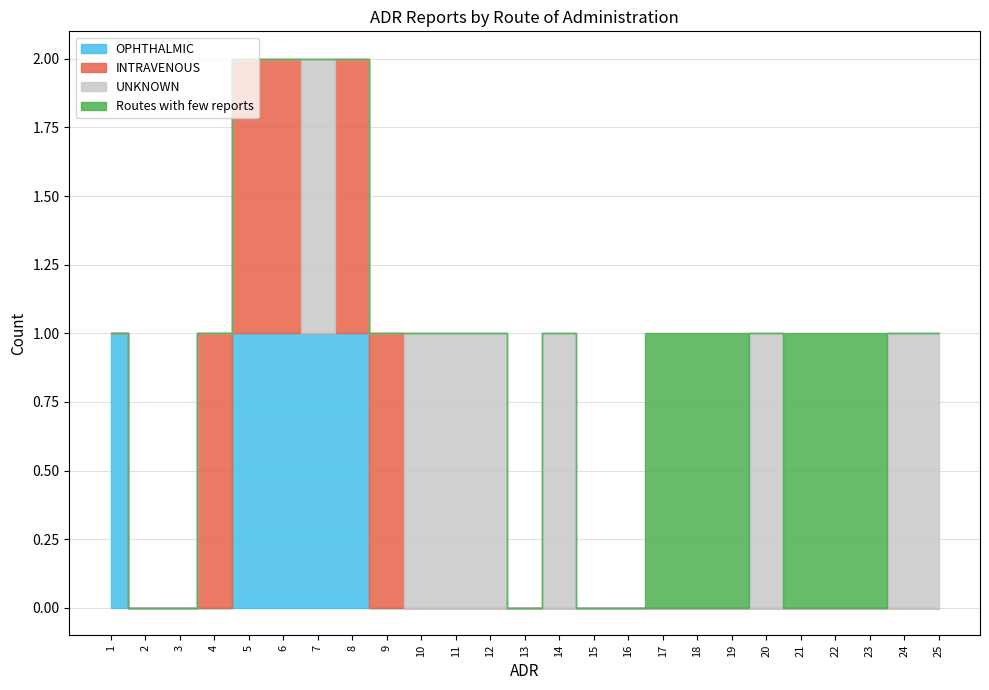

How many OPHTHALMIC values are between 0 and 1?

25